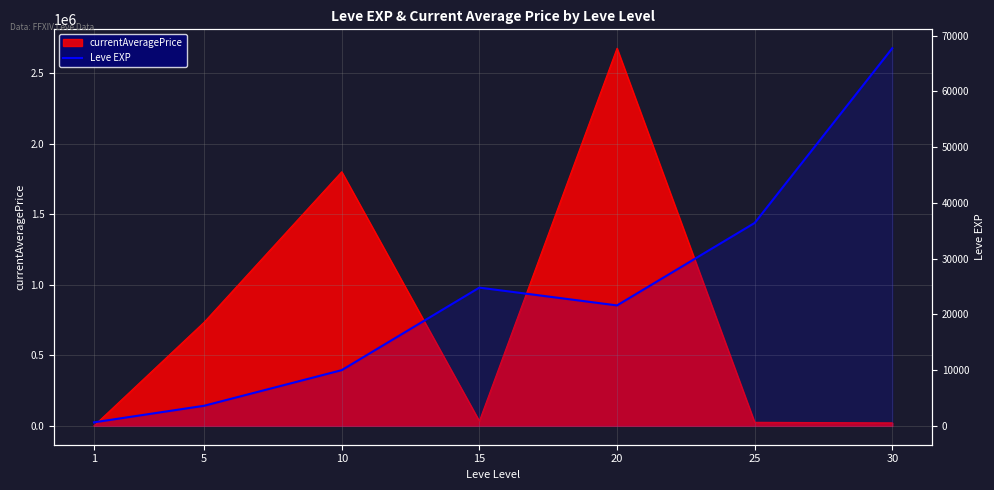

List the labels in order of value, smallest first.

1, 5, 10, 20, 15, 25, 30